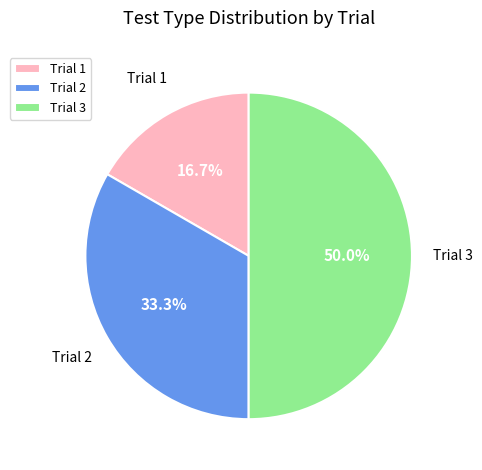

To the nearest percent, what is the combined percentage of Trial 2 and Trial 3?

83%